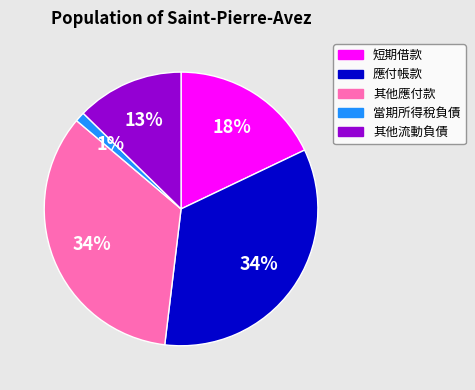

To the nearest percent, what is the difference between the largest and smallest slice percentages?

33%